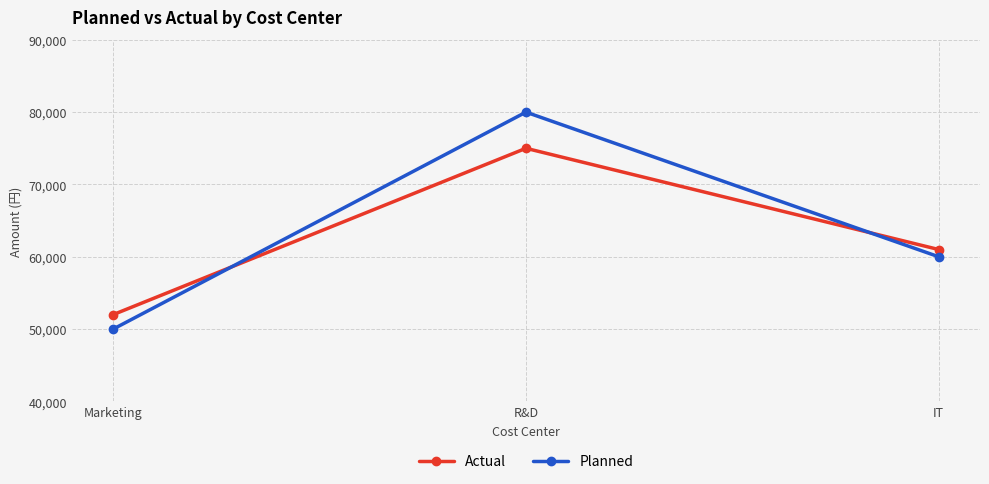

What is the total value across all series at Marketing?

102000